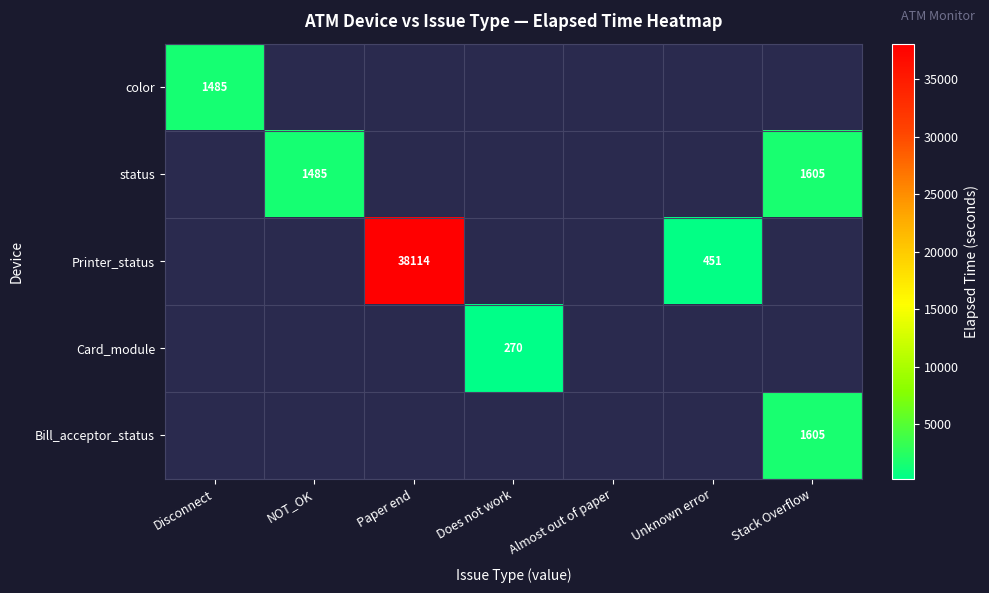

The status series shows 1485 at NOT_OK. True or false?

True